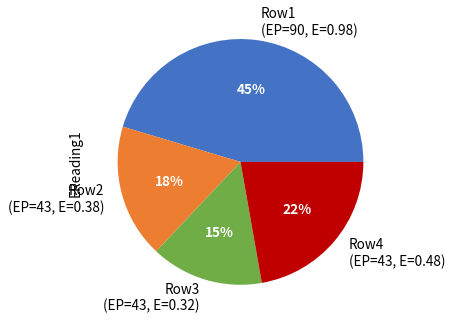

Which slice is the largest?

Row1 (EP=90, E=0.98)